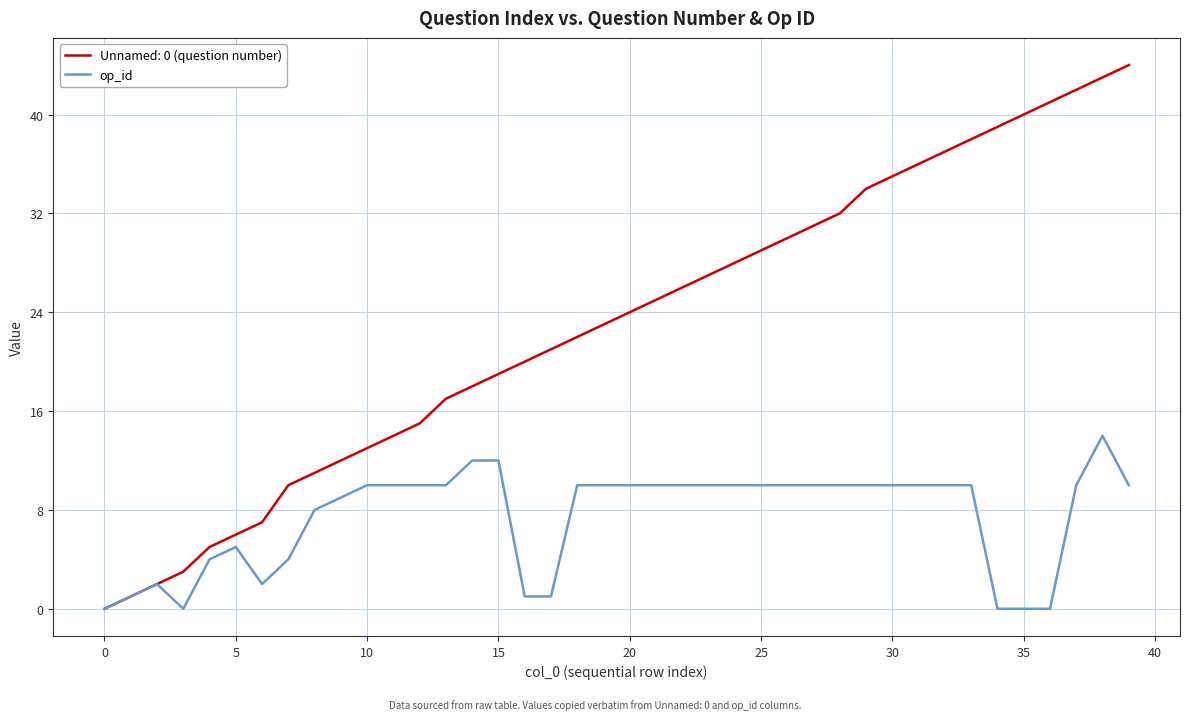

Which series has the largest total across all categories?

Unnamed: 0 (question number)